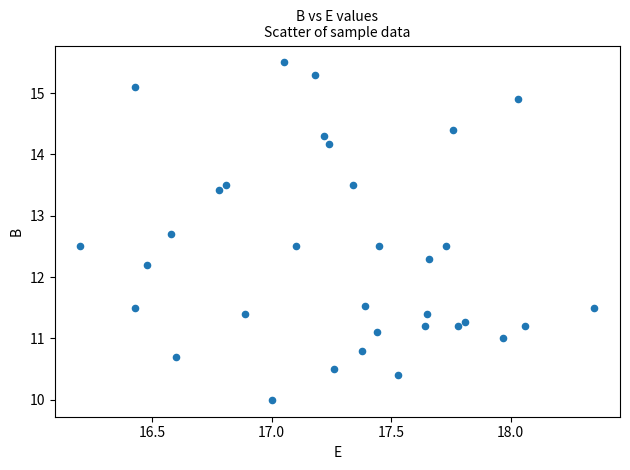

What is the range of X values (max minus min)?

2.2